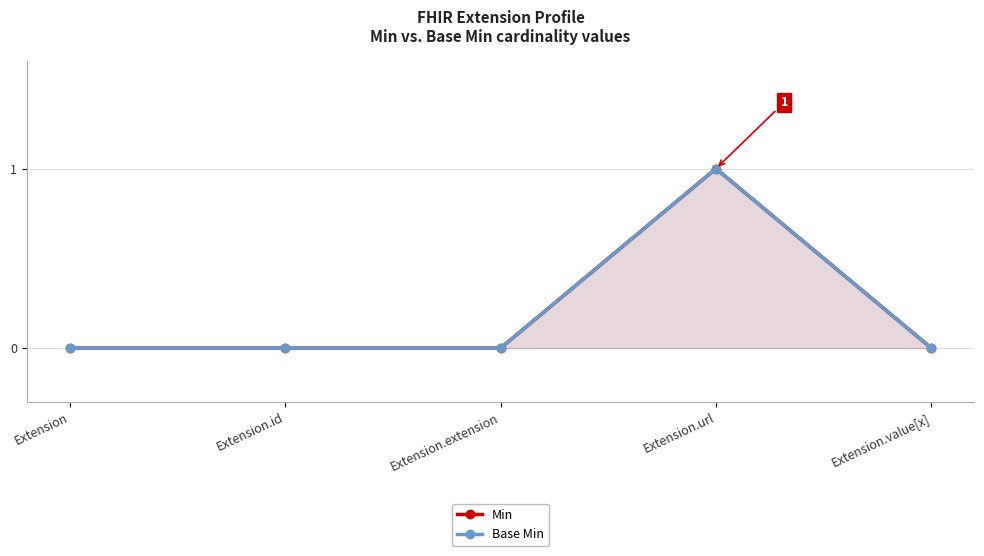

True or false: Min and Base Min intersect in this chart.

False